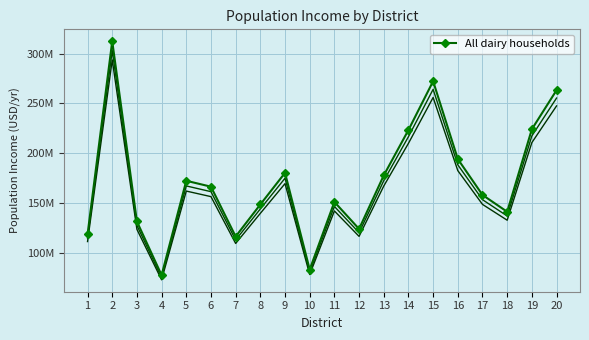

At which label does the data first exceed 166373332?

2